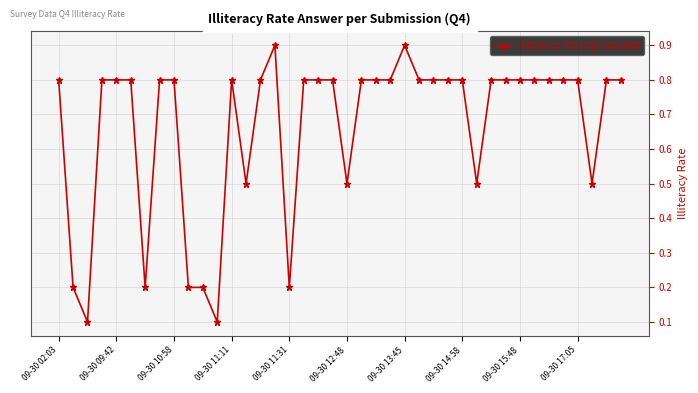

Count the values in the range 0 to 1.

40